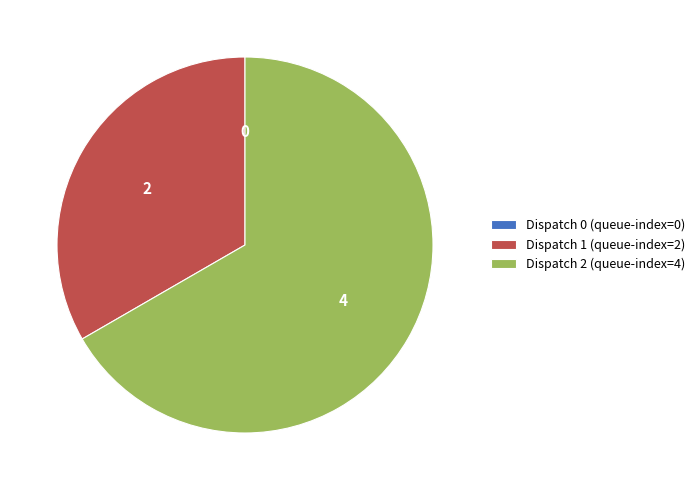

Is it true that Dispatch 1 (queue-index=2) is 20% of the pie?

False